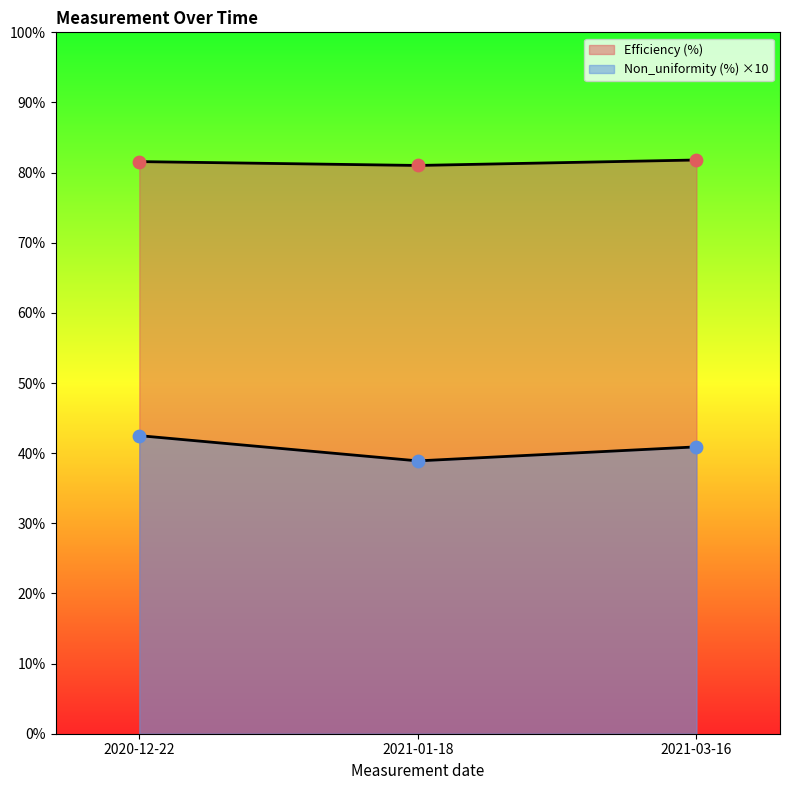

What is the total value across all series at 2021-01-18?

119.9